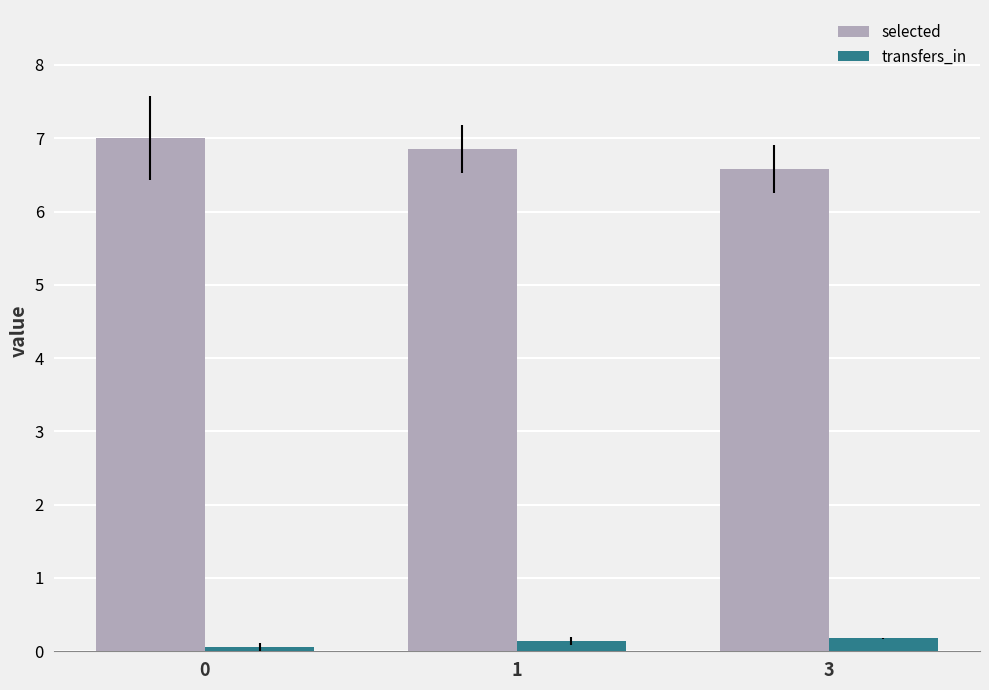

Which series changed the most between 1 and 3?

selected